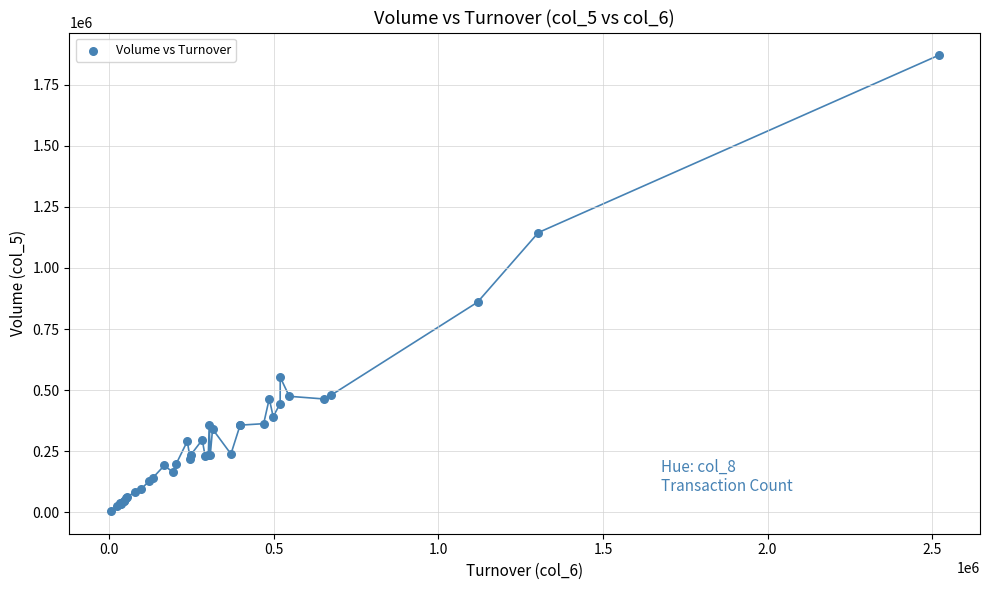

What Y value in the scatter plot is closest to 938000?

860000